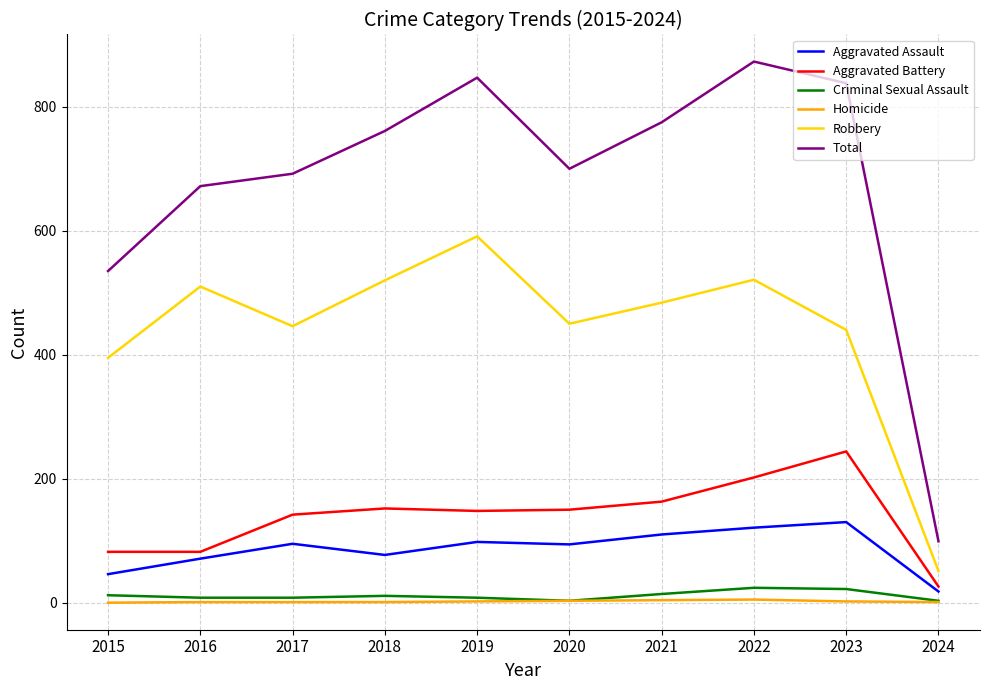

True or false: Homicide has more than 0 points higher than both neighbors.

True